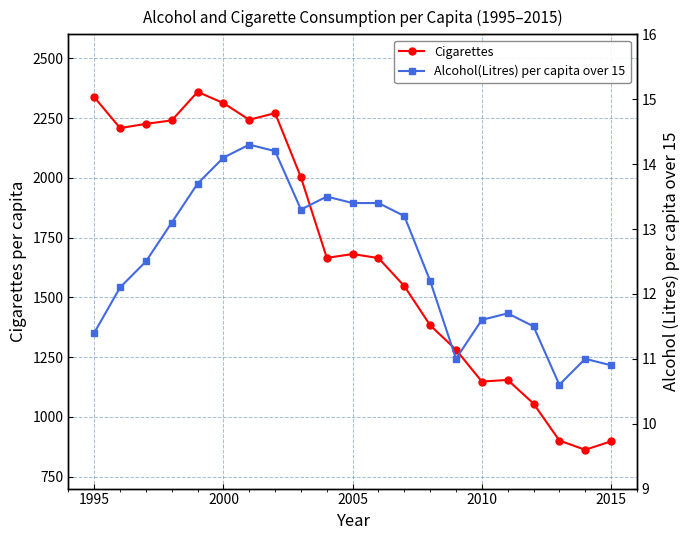

True or false: Alcohol(Litres) per capita over 15 has more than 1 points higher than both neighbors.

True